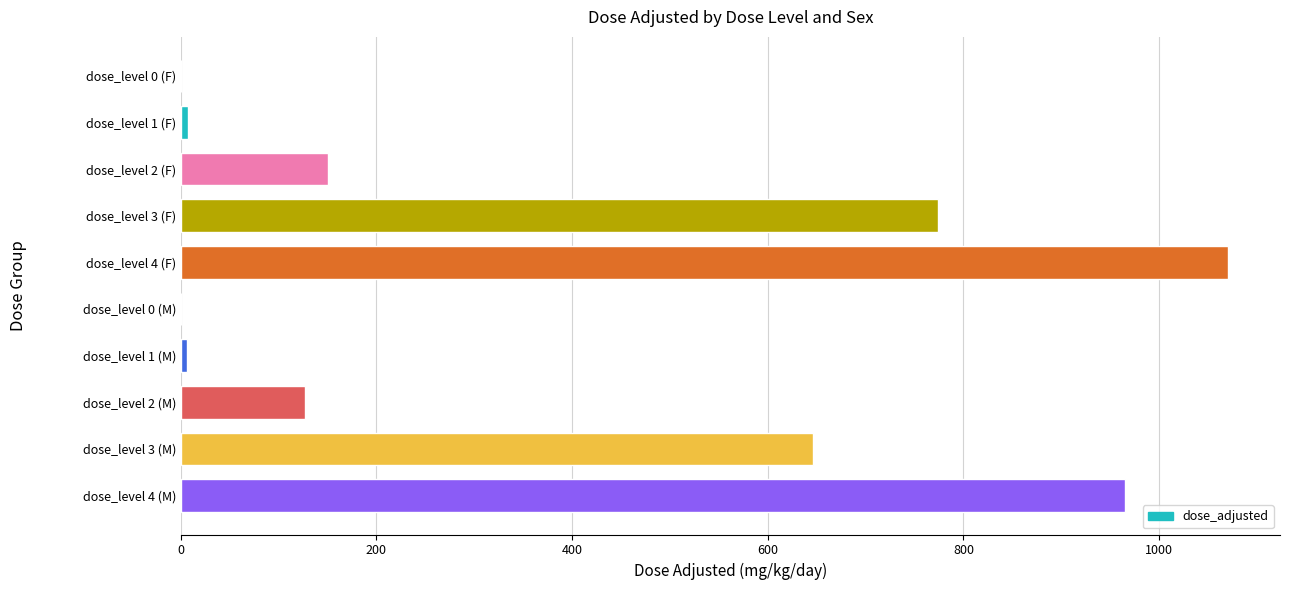

What is the sum of the values at dose_level 3 (F) and dose_level 4 (F)?

1844.0